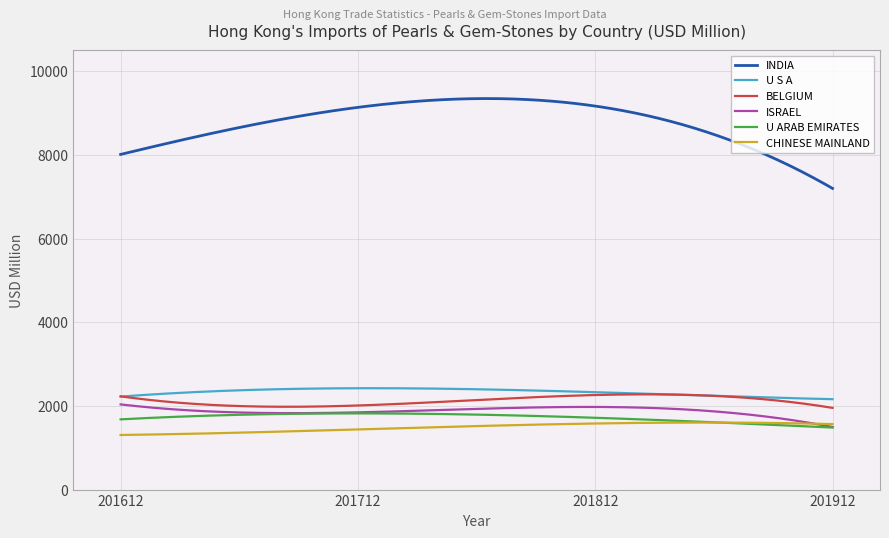

True or false: INDIA and CHINESE MAINLAND intersect in this chart.

False